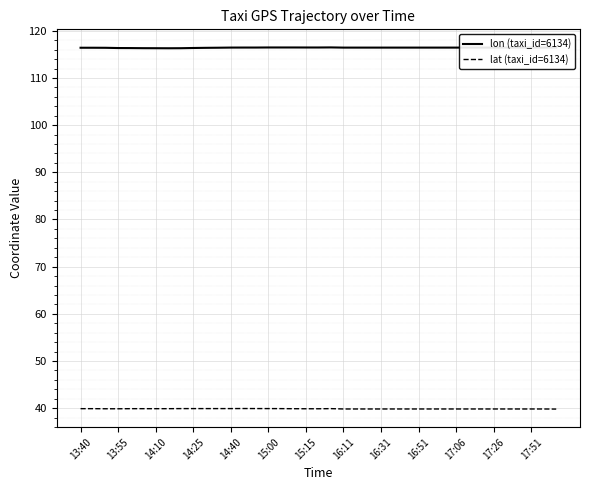

Rank the series by their average value, from lowest to highest.

lat (taxi_id=6134), lon (taxi_id=6134)